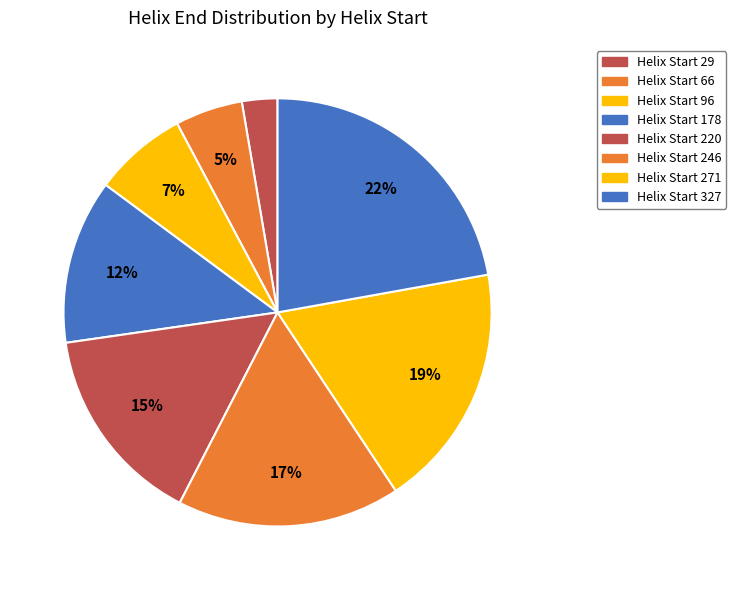

Is there a majority slice in this chart?

No